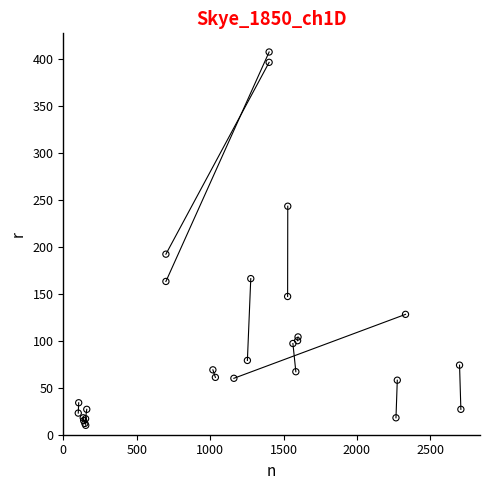

What Y value in the scatter plot is closest to 208?

192